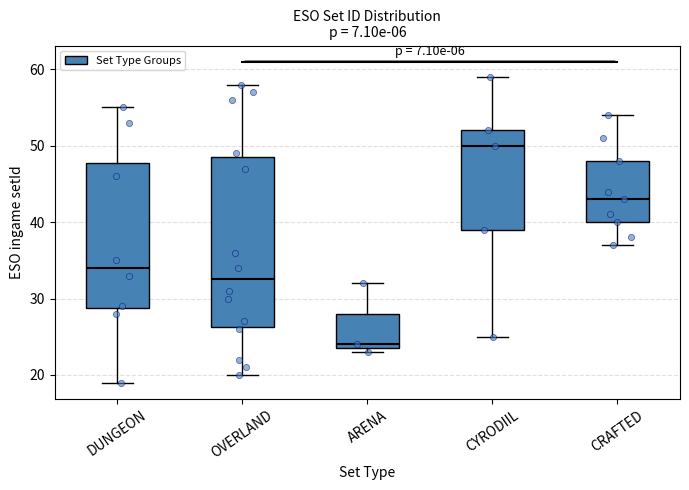

Reading left to right, read every box against the y-axis: the position of its median line, the range the box covers, and the ends of its whiskers. The values are not printed on the chart, so give them approximately, as read against the axis.

DUNGEON: median 34, box 29 to 48, whiskers 19 to 55
OVERLAND: median 33, box 26 to 49, whiskers 20 to 58
ARENA: median 24 (just above the box's lower edge), box 24 to 28, whiskers 23 to 32
CYRODIIL: median 50, box 39 to 52, whiskers 25 to 59
CRAFTED: median 43, box 40 to 48, whiskers 37 to 54